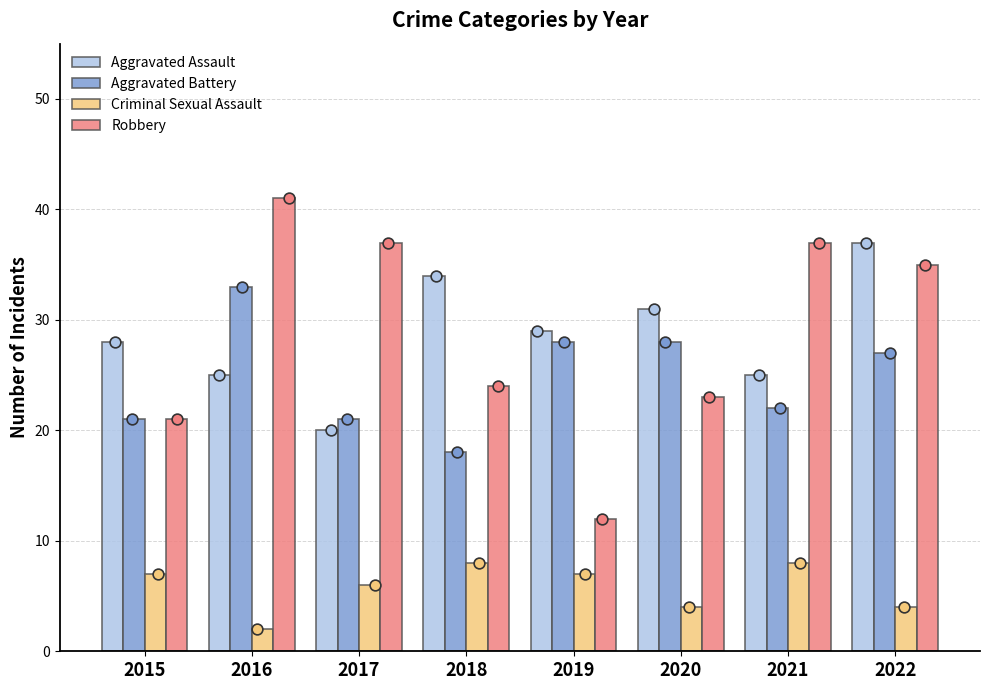

Which series reaches the maximum Y coordinate?

Robbery